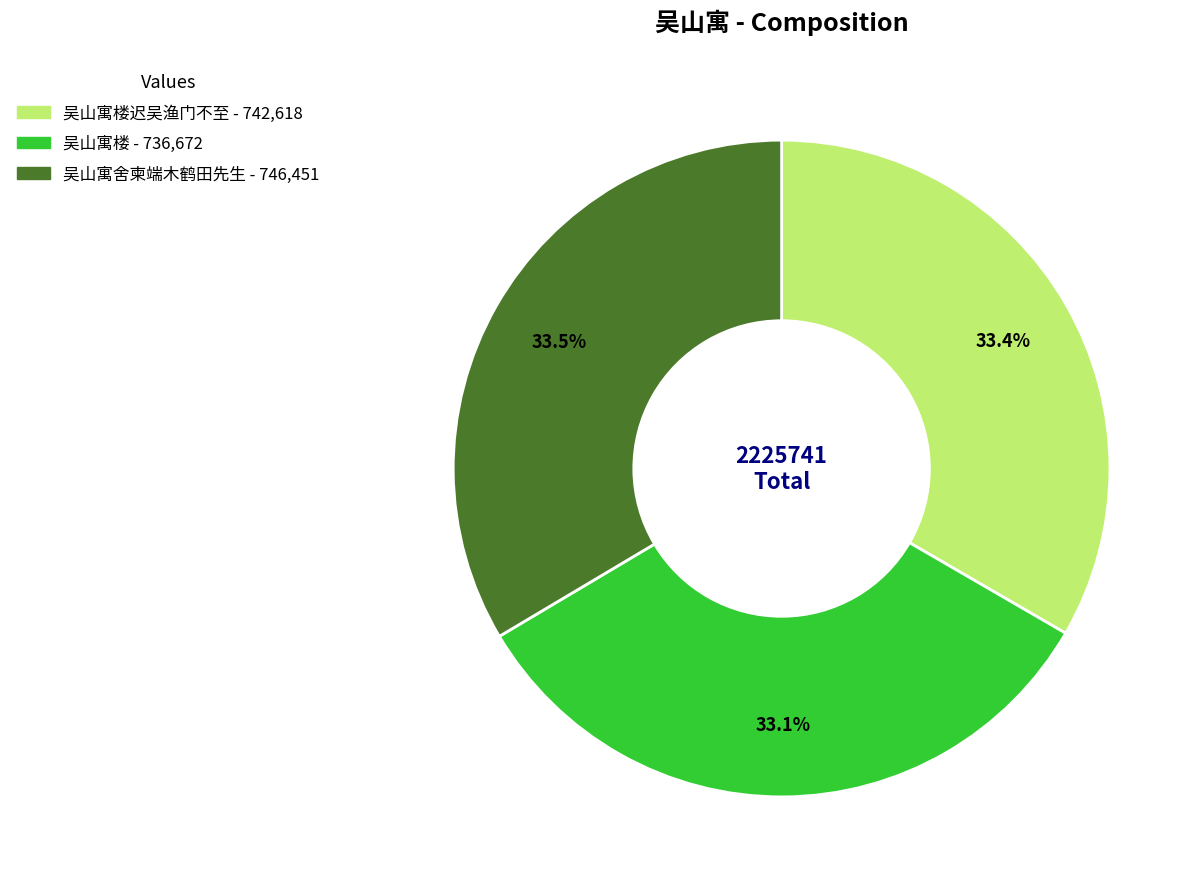

Is there a majority slice in this chart?

No